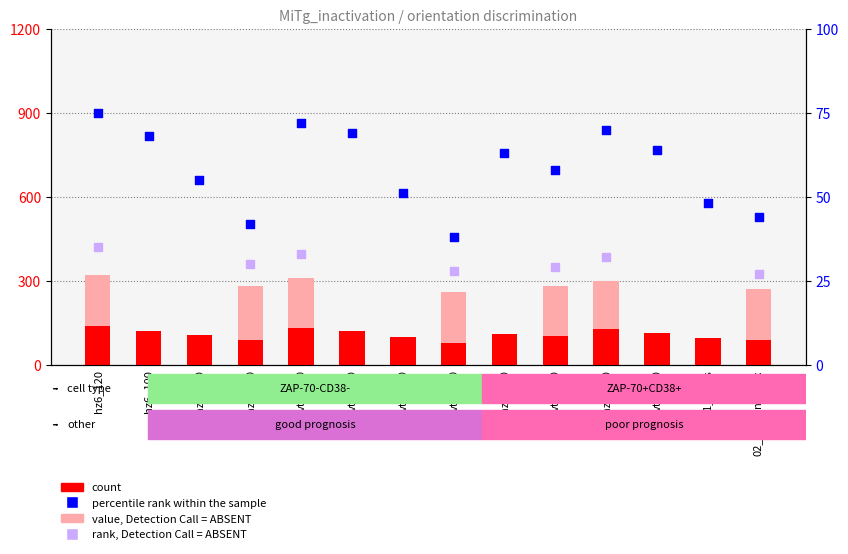

Which series reaches the maximum Y coordinate?

value, Detection Call = ABSENT